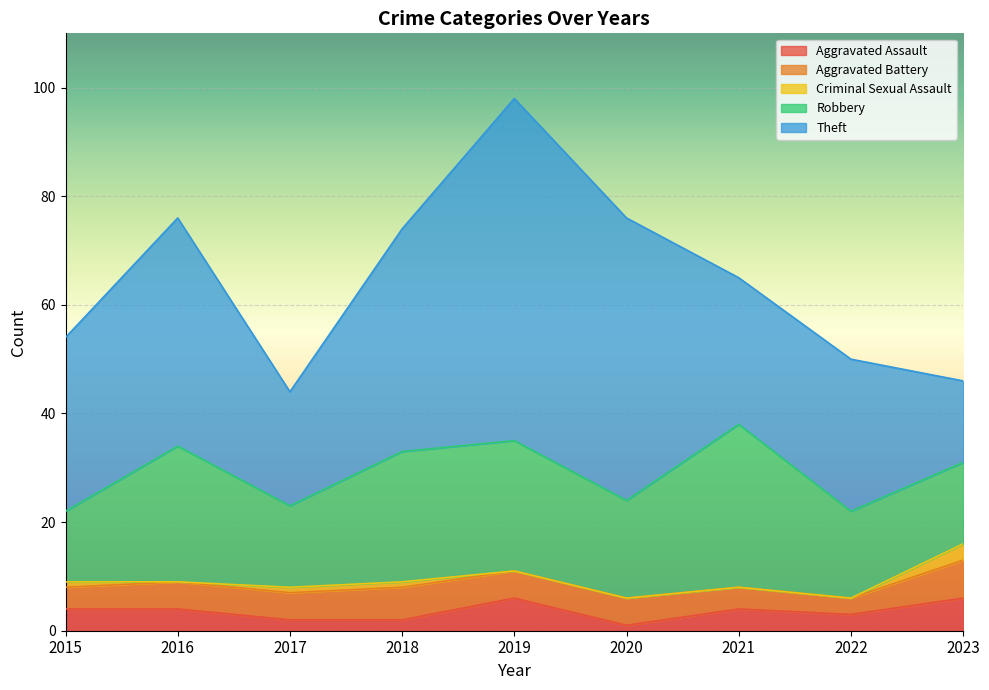

Is it true that Theft equals 55 at 2015?

False